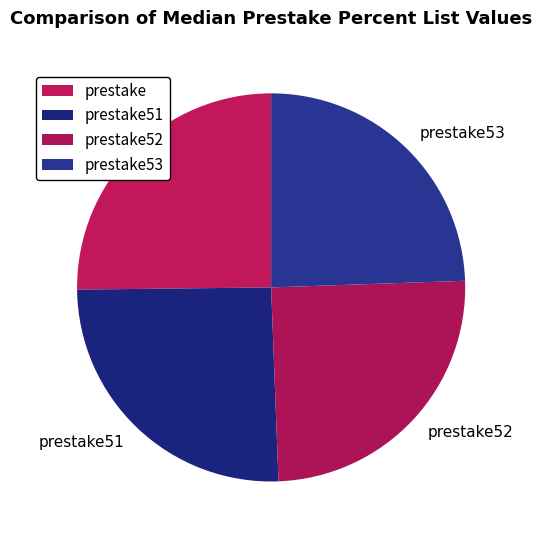

Do prestake53 and prestake together represent more than half of the pie?

No